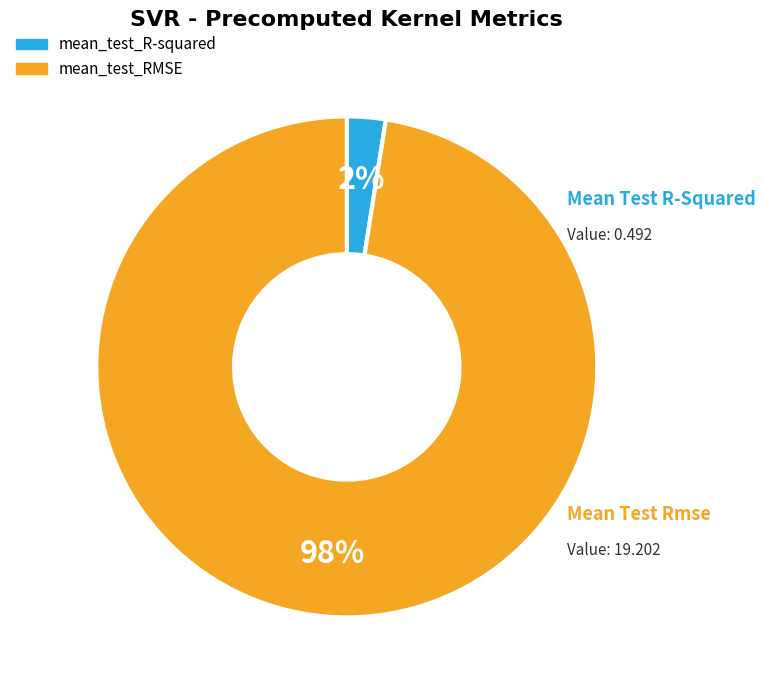

What is the smallest slice in the pie chart?

mean_test_R-squared